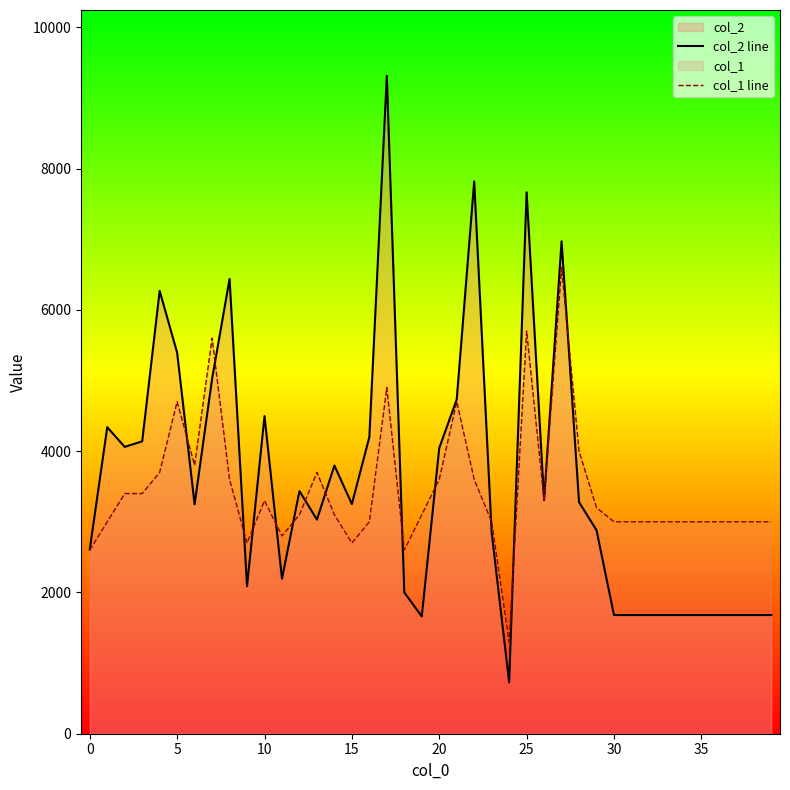

What is the total value across all series at 10?

7797